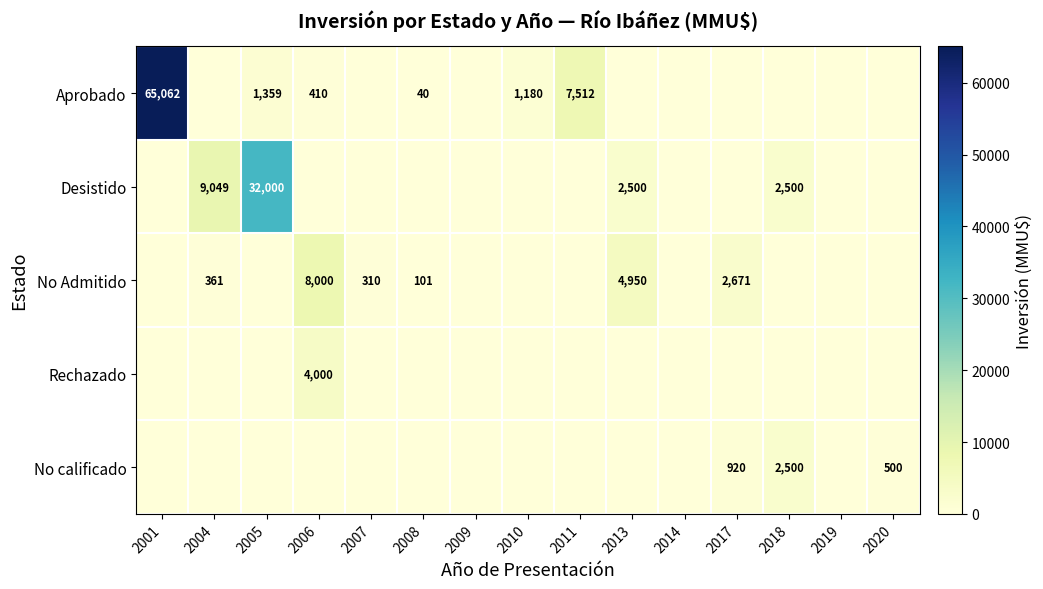

True or false: Desistido has a value of 9049 at 2004.

True